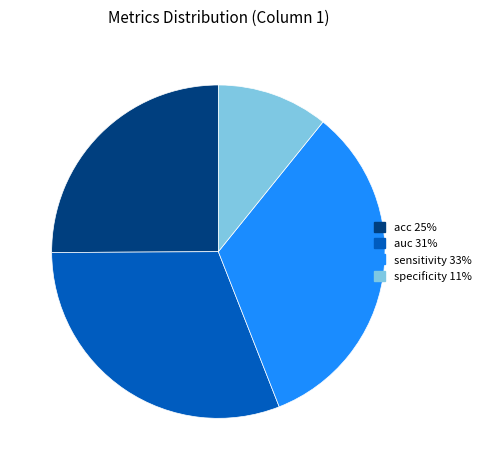

Does specificity account for over 50% of the chart?

No